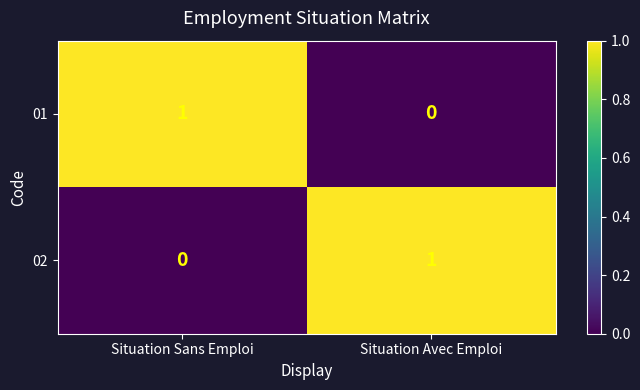

At which label is 02 closest to 0?

Situation Sans Emploi